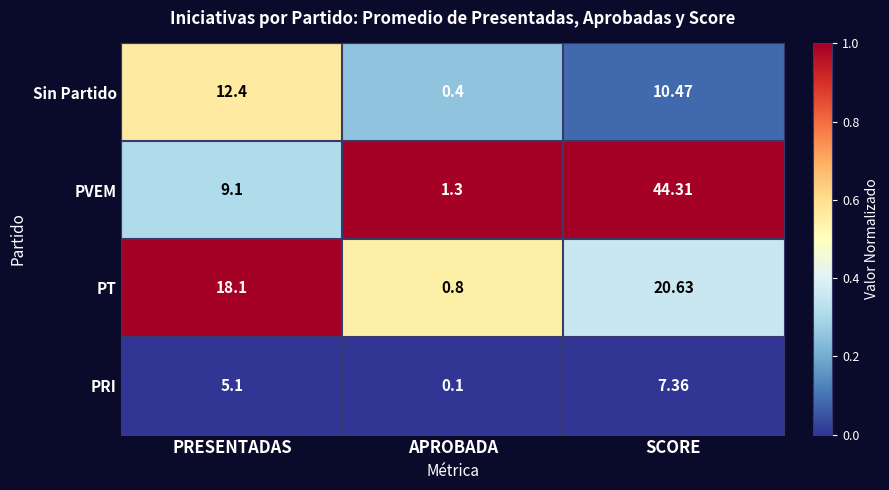

Which category has the highest value across all series?

SCORE